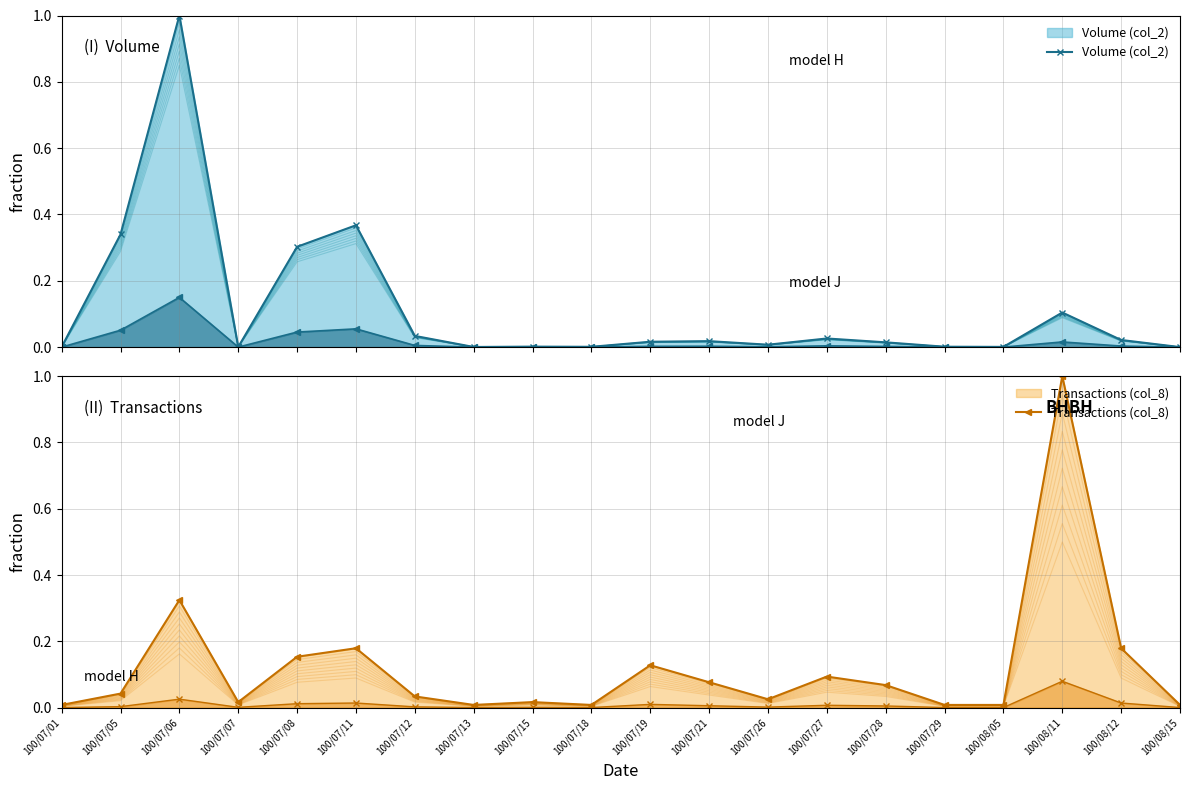

How many lines are shown in the chart?

2